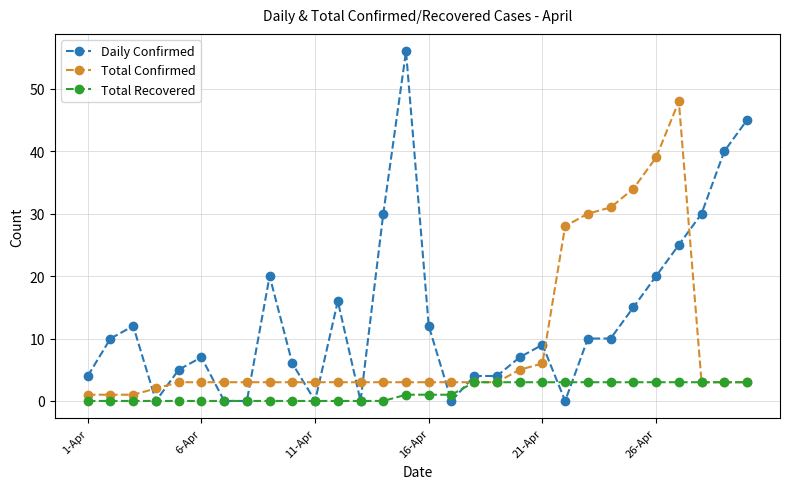

What are all the series names shown in the legend?

Daily Confirmed, Total Confirmed, Total Recovered